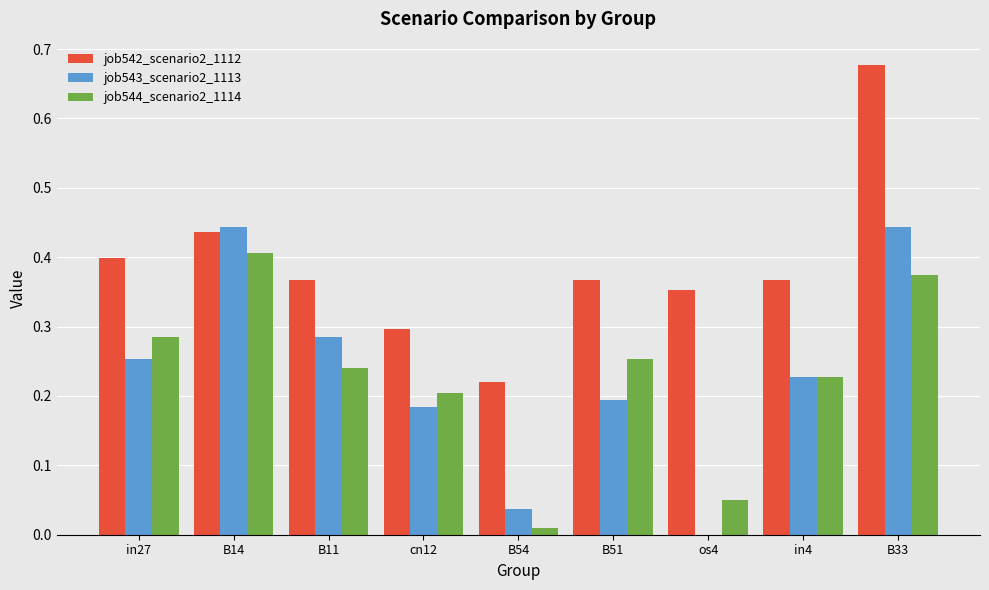

At which category does the chart reach its peak across all series?

B33